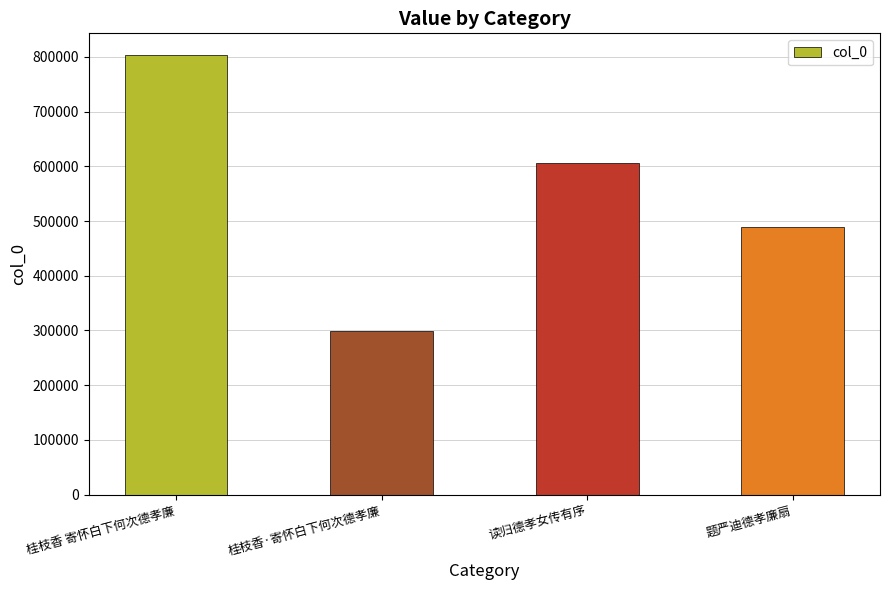

How many data points are less than 605909?

2